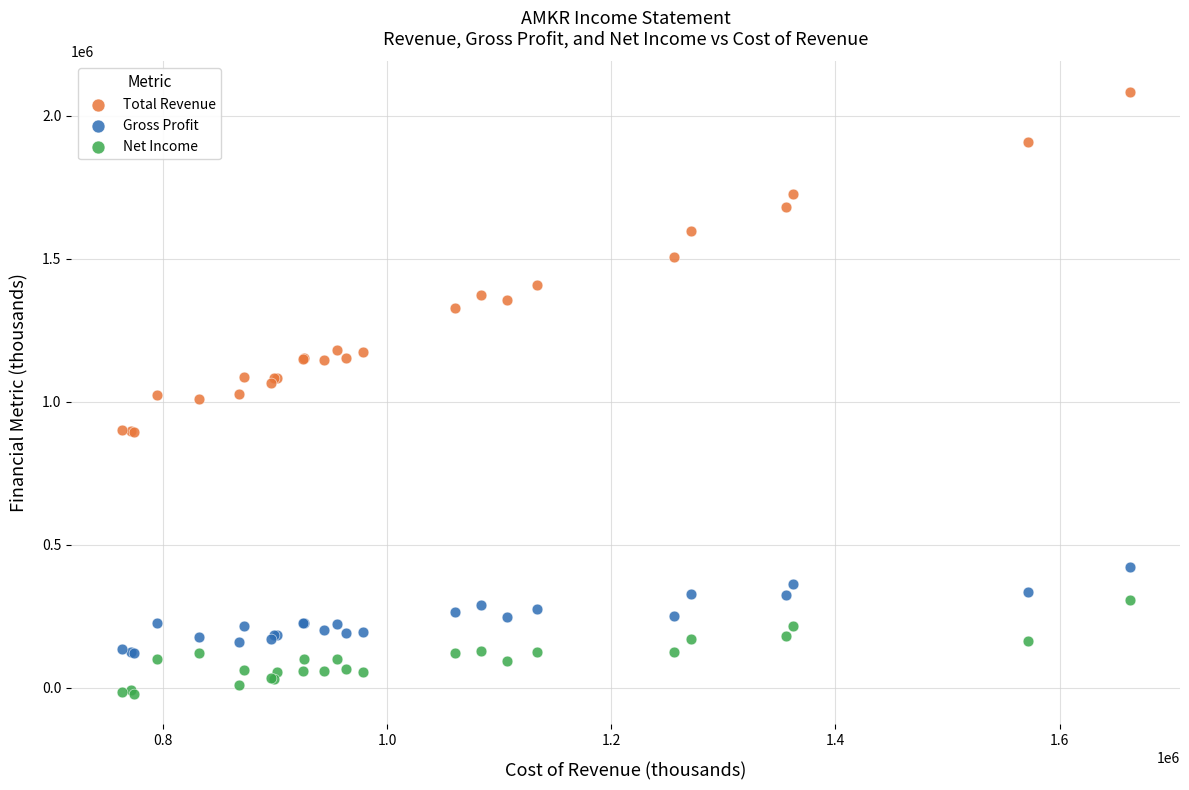

Which series has the largest Y range (max minus min)?

Total Revenue